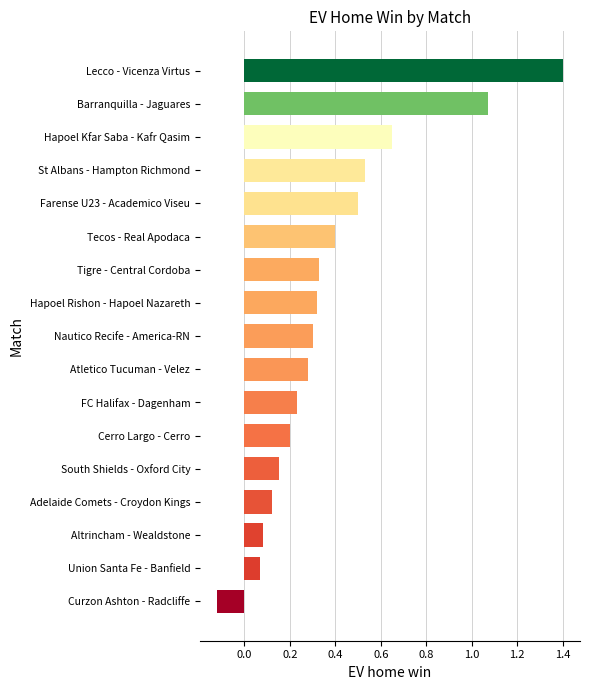

How many distinct data groups are displayed?

1